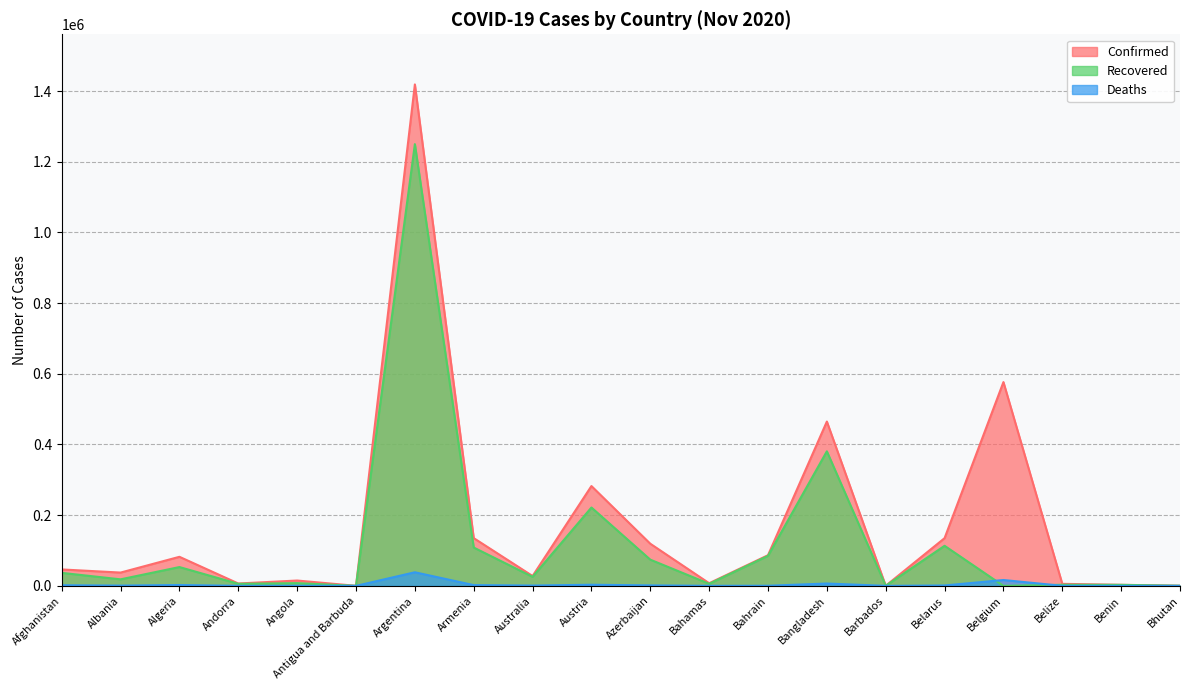

What is the value of the Deaths point at the 18th from the left?

147